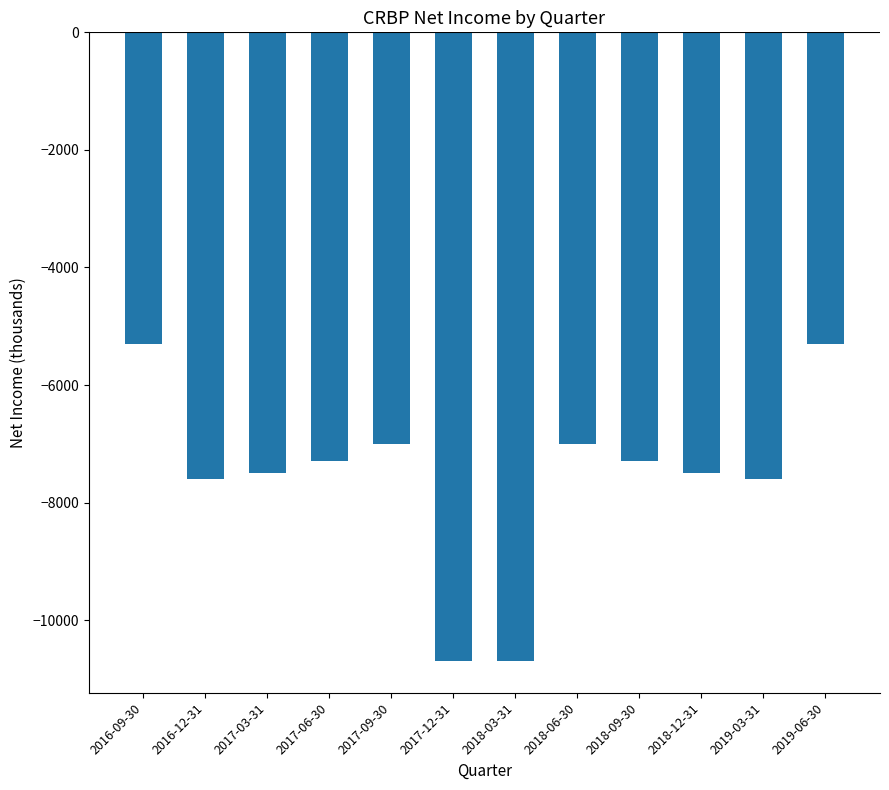

Which has a higher value, 2017-06-30 or 2018-06-30?

2018-06-30